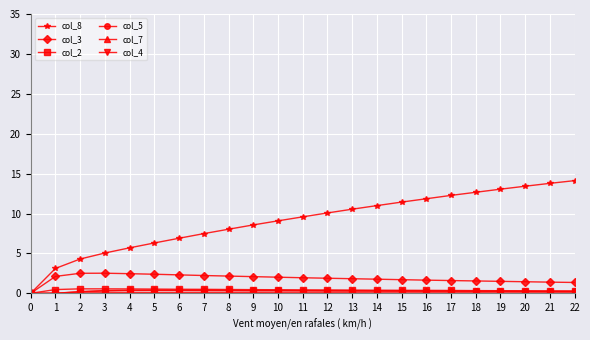

Which series has the largest total across all categories?

col_8